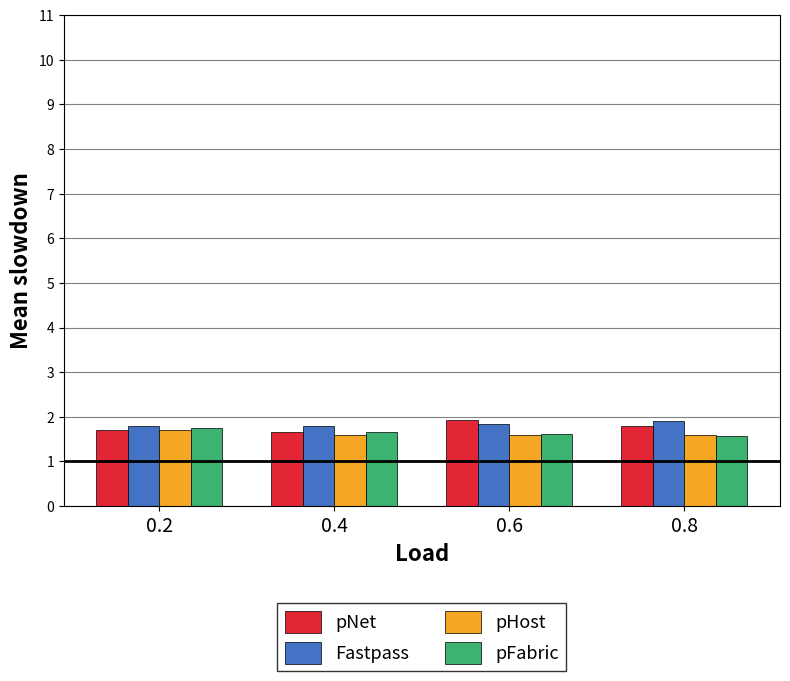

What is the minimum value shown in the chart?

1.6